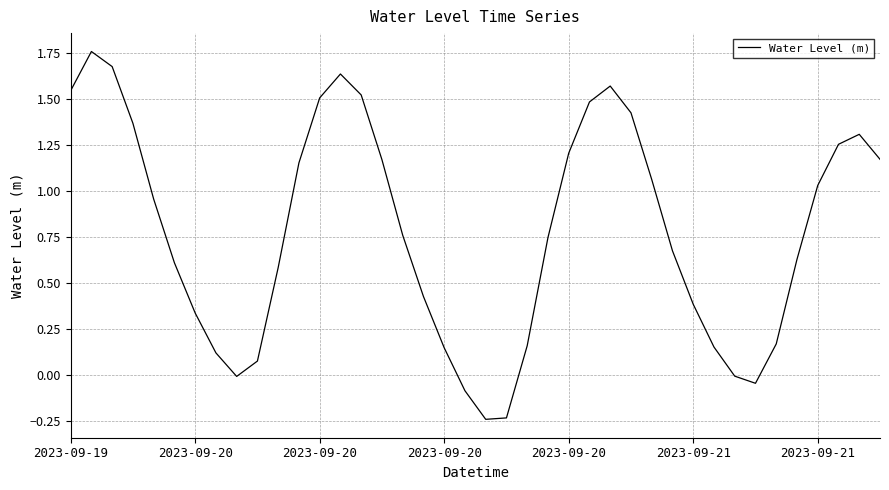

What is the difference between the maximum and minimum values?

2.0